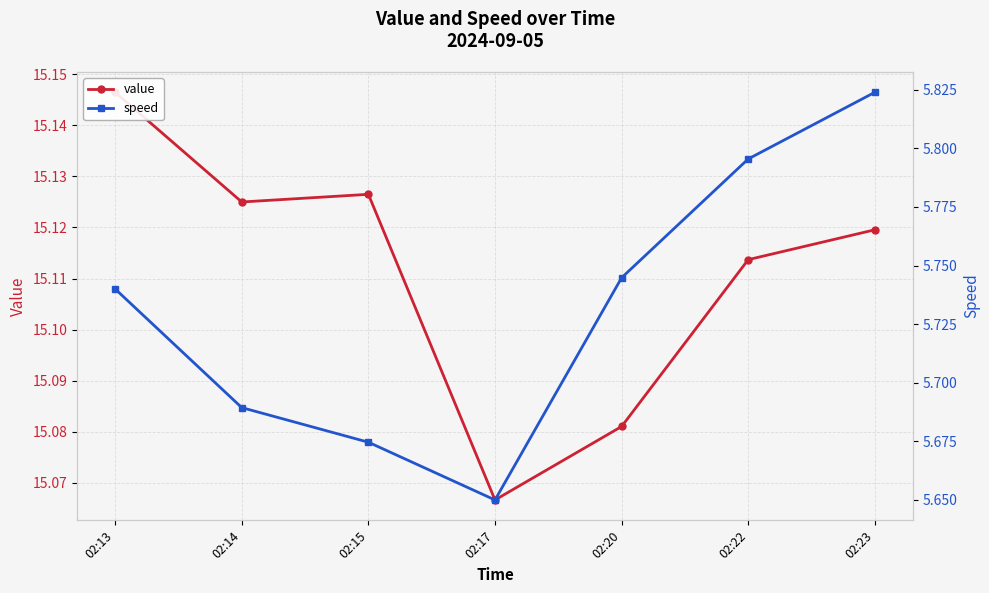

Is the value of speed at 02:23 greater than the value of value at 02:23?

No